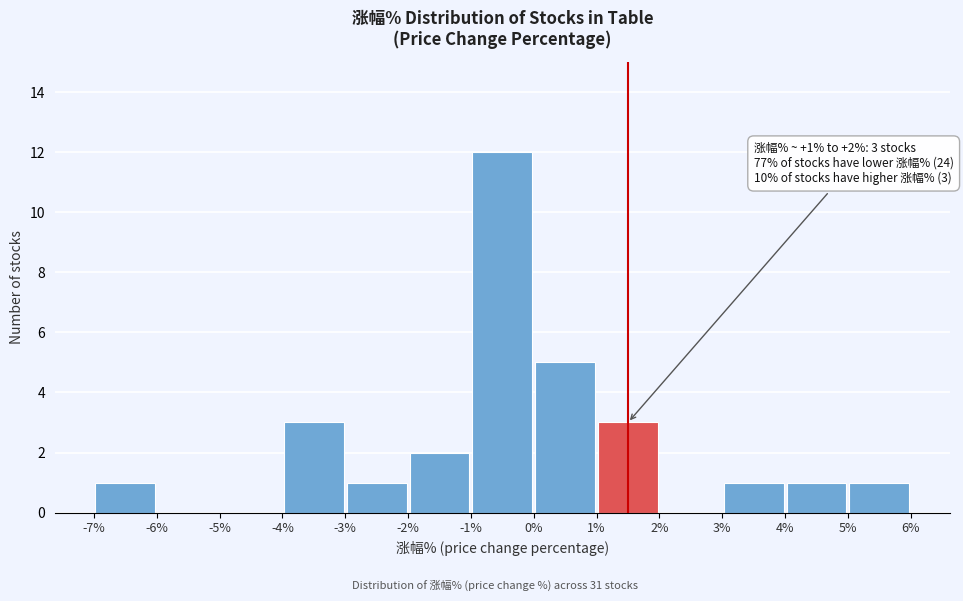

Which range on the x-axis has the tallest bar?

-1% to 0%